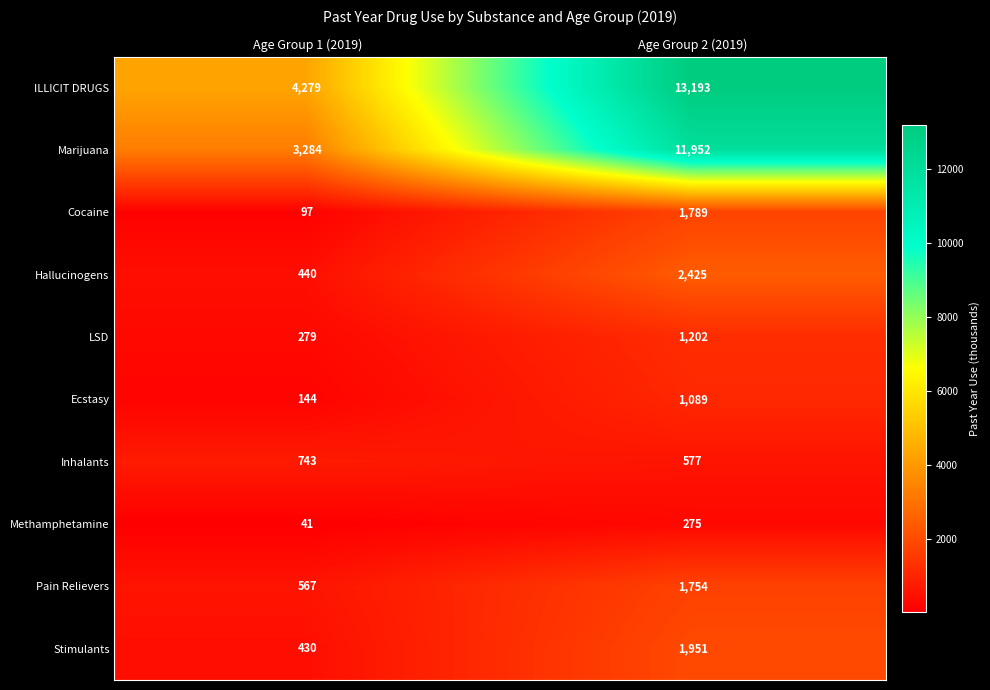

True or false: Ecstasy has a value of 144 at Age Group 1 (2019).

True